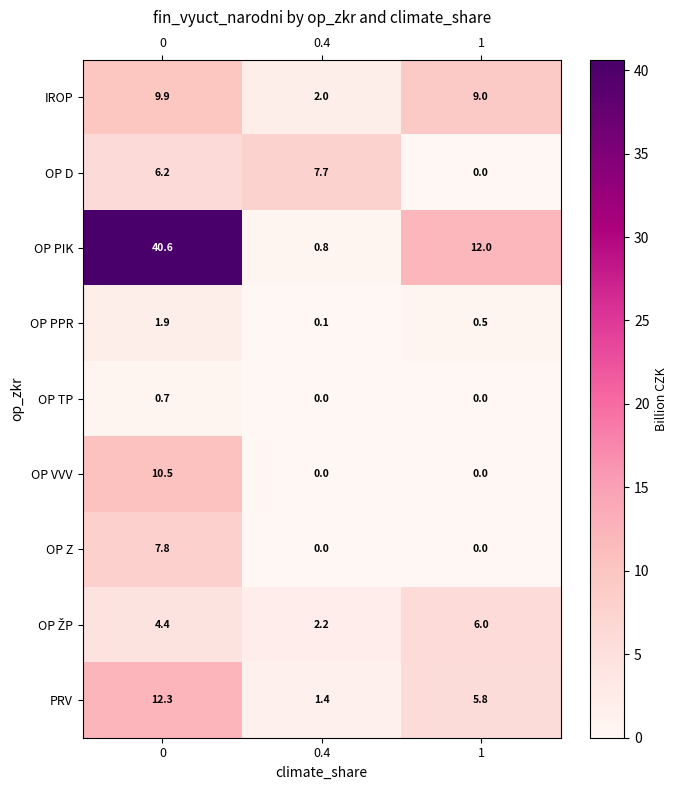

What is the approximate value of OP Z at 0?

7.8